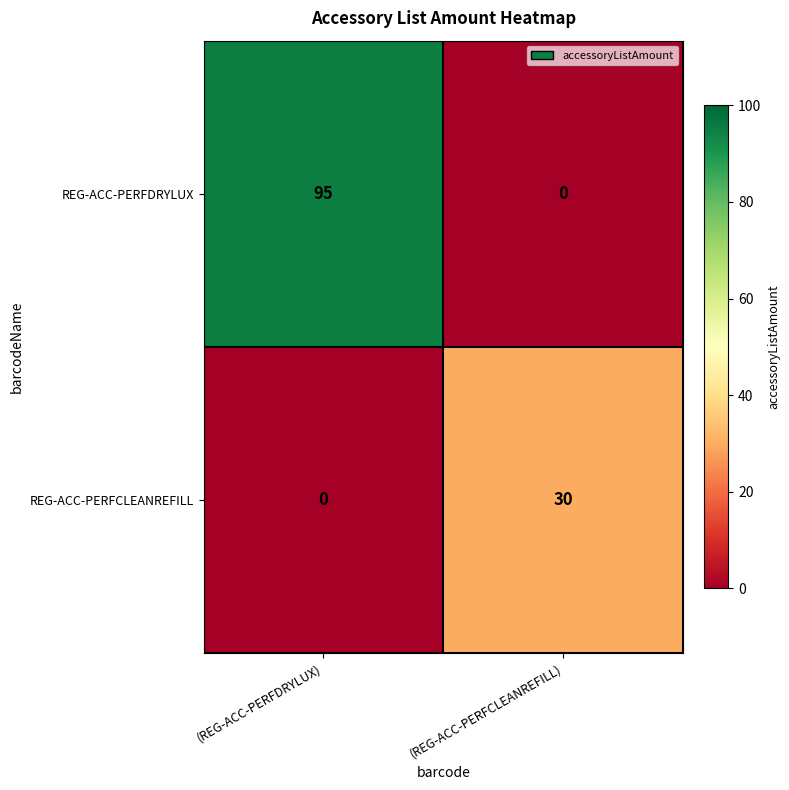

At which category does the chart reach its peak across all series?

(REG-ACC-PERFDRYLUX)